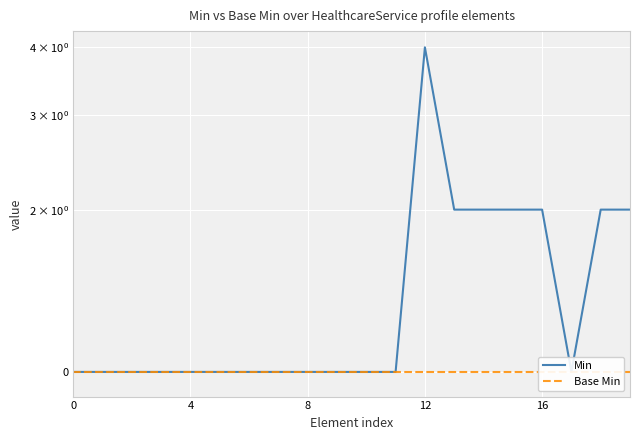

True or false: Base Min and Min intersect in this chart.

False